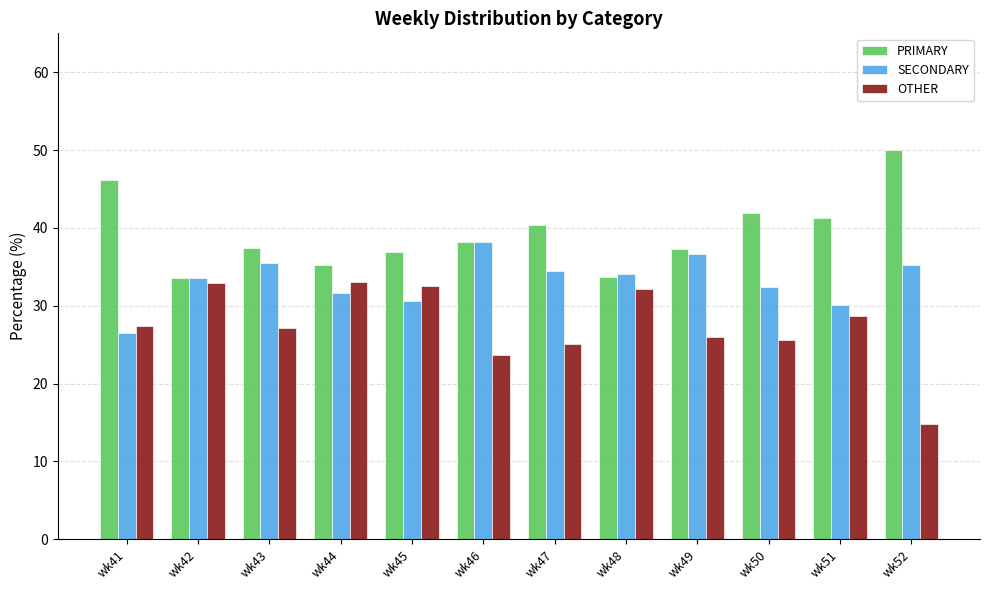

List the series in order of their peak value, highest first.

PRIMARY, SECONDARY, OTHER